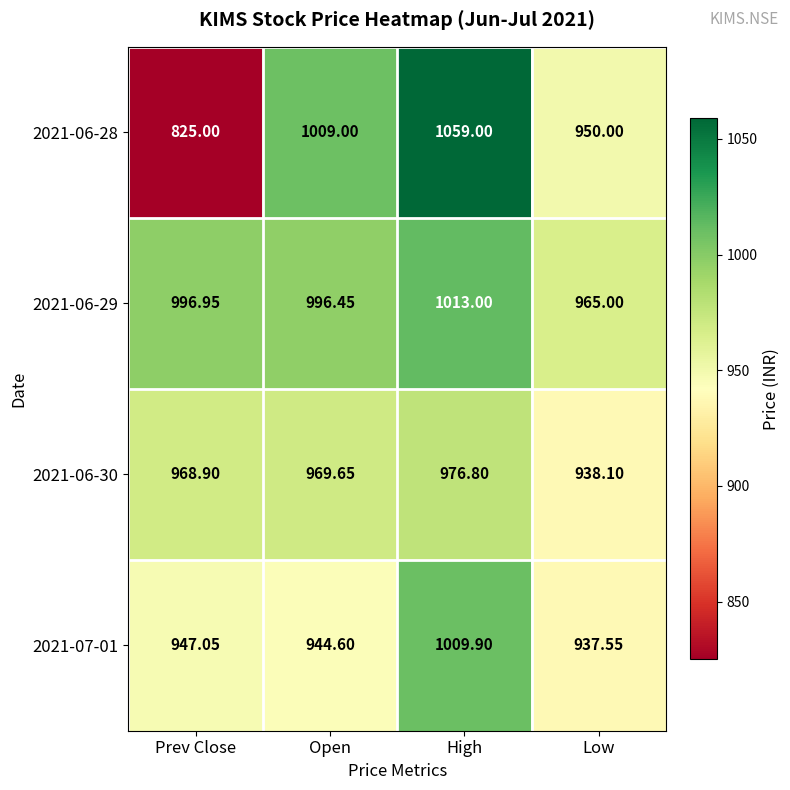

Which category has the lowest value in the 2021-06-30 series?

Low